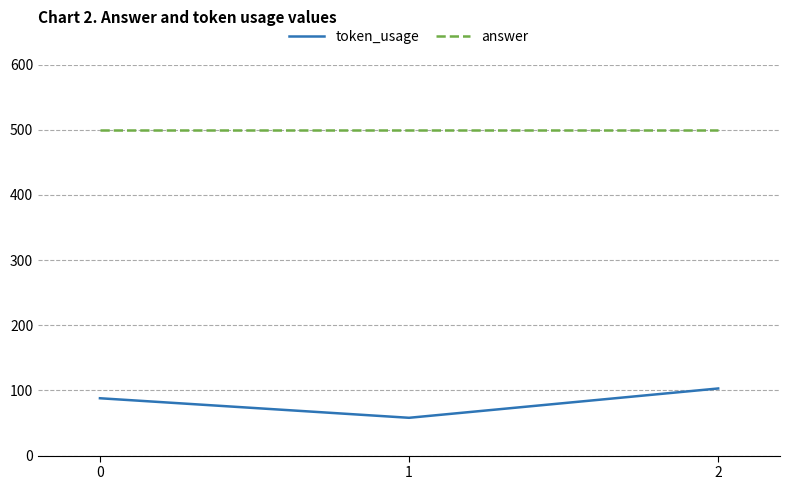

Between 0 and 1, which series saw the biggest shift?

token_usage